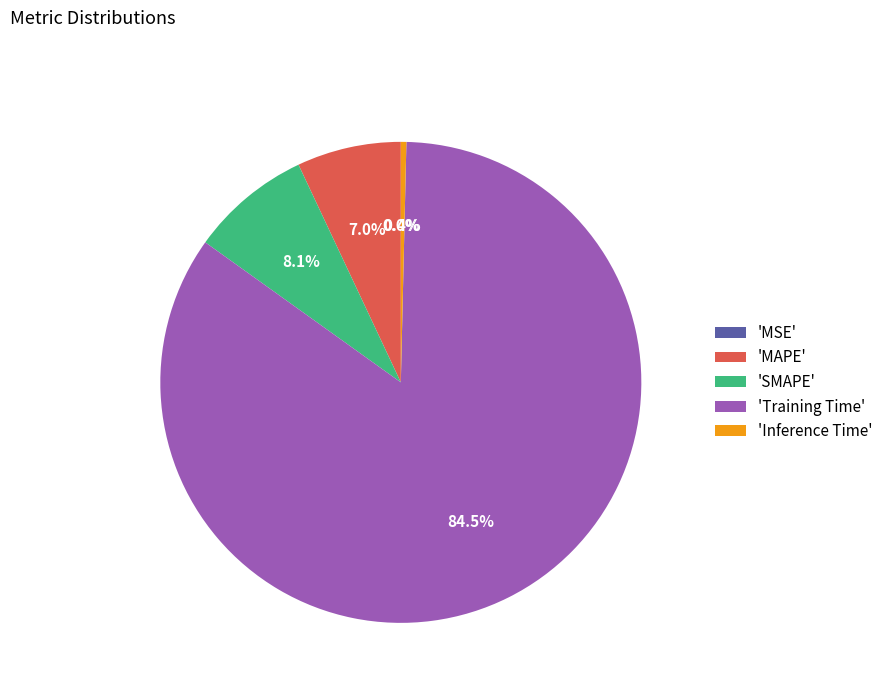

To the nearest percent, what is the average slice percentage?

20%